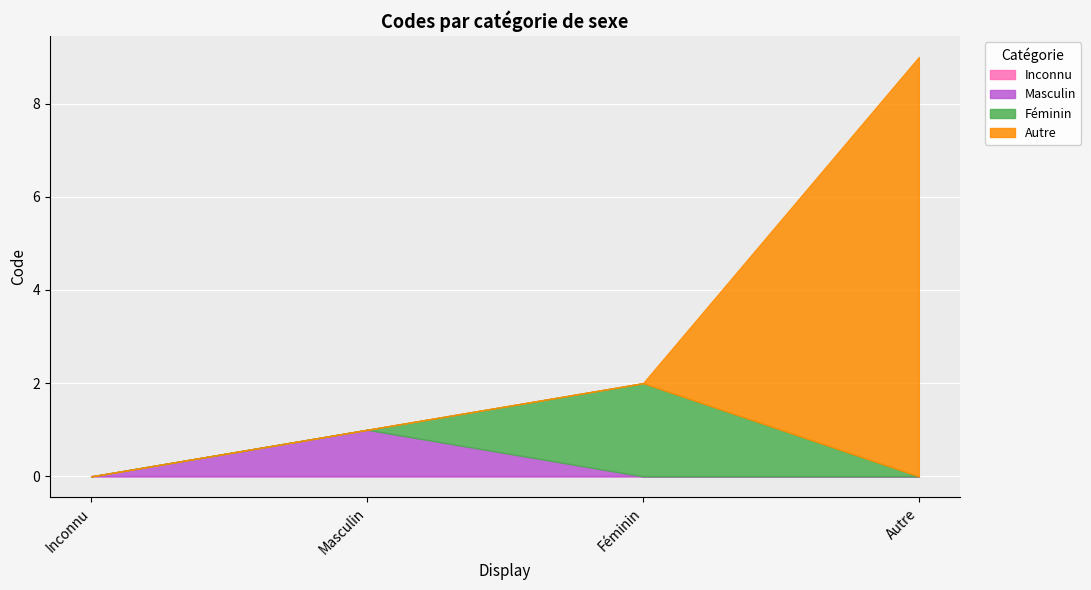

True or false: Inconnu and Autre cross at least once.

False